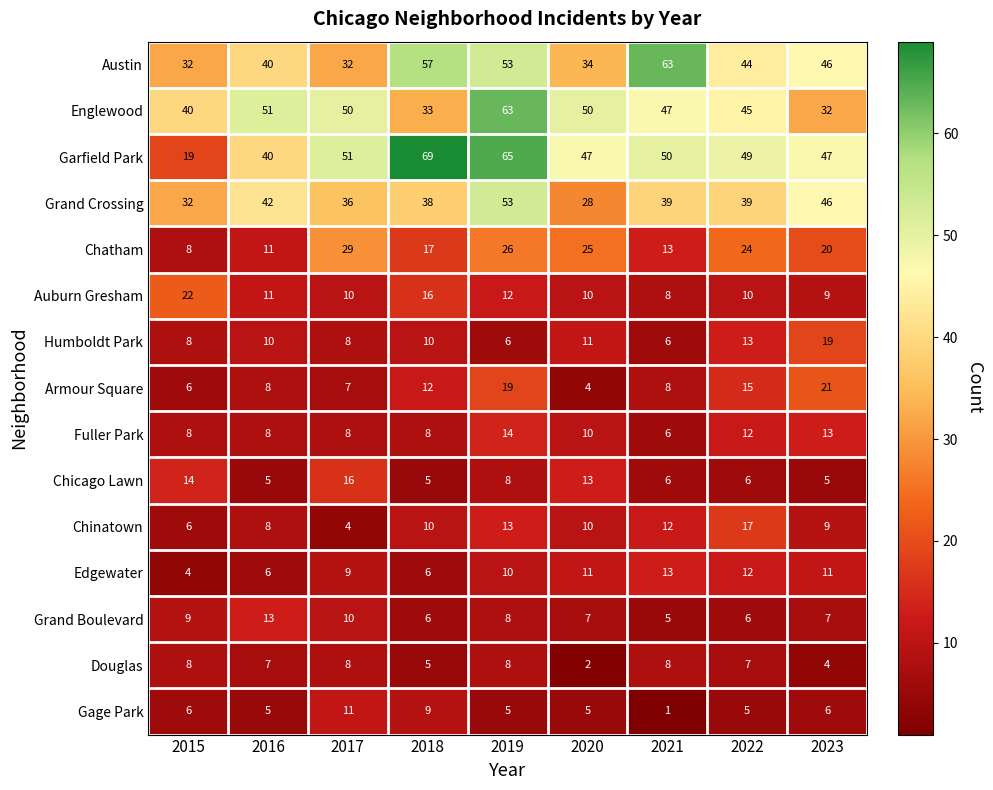

Count the number of categories in the chart.

9